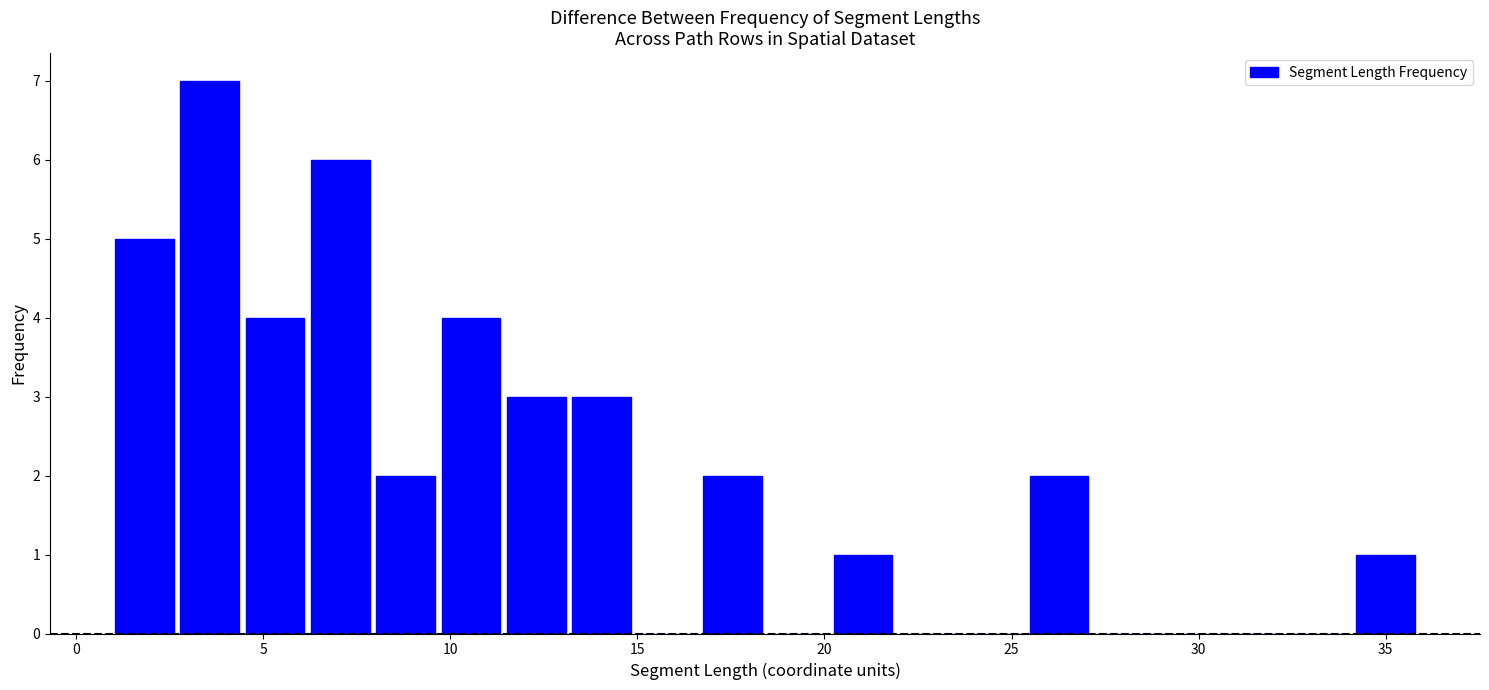

Read against the x-axis, roughly where is the centre of the tallest bar?

3.5